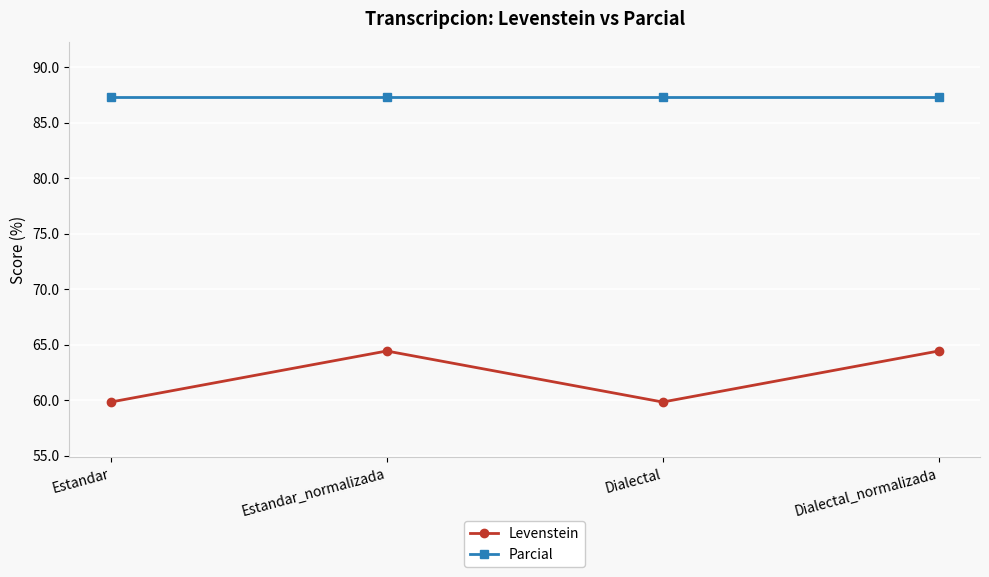

What is the maximum value for Parcial?

87.3